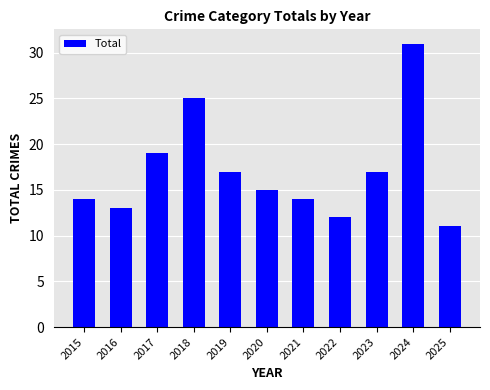

What is the smallest value displayed?

11